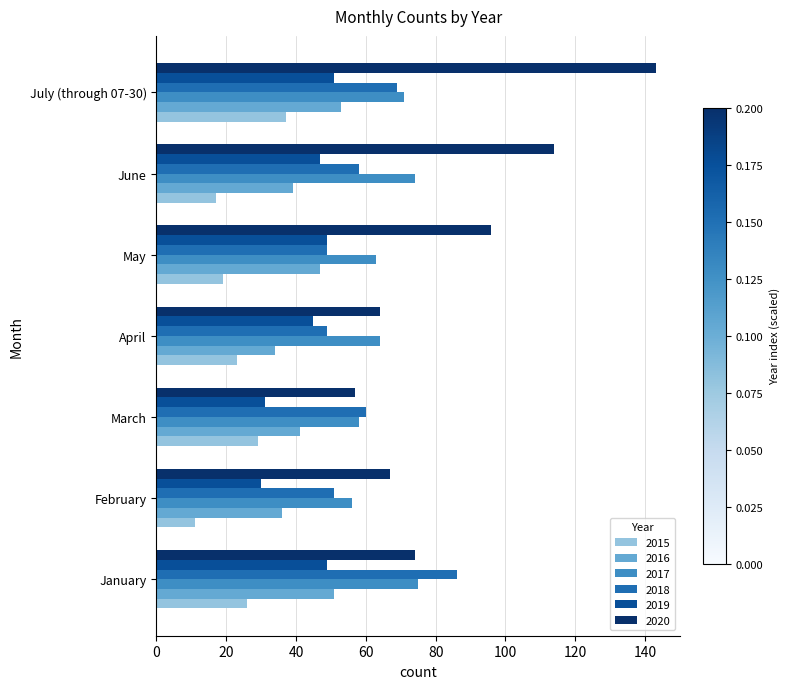

True or false: 2017 has a value of 23 at May.

False